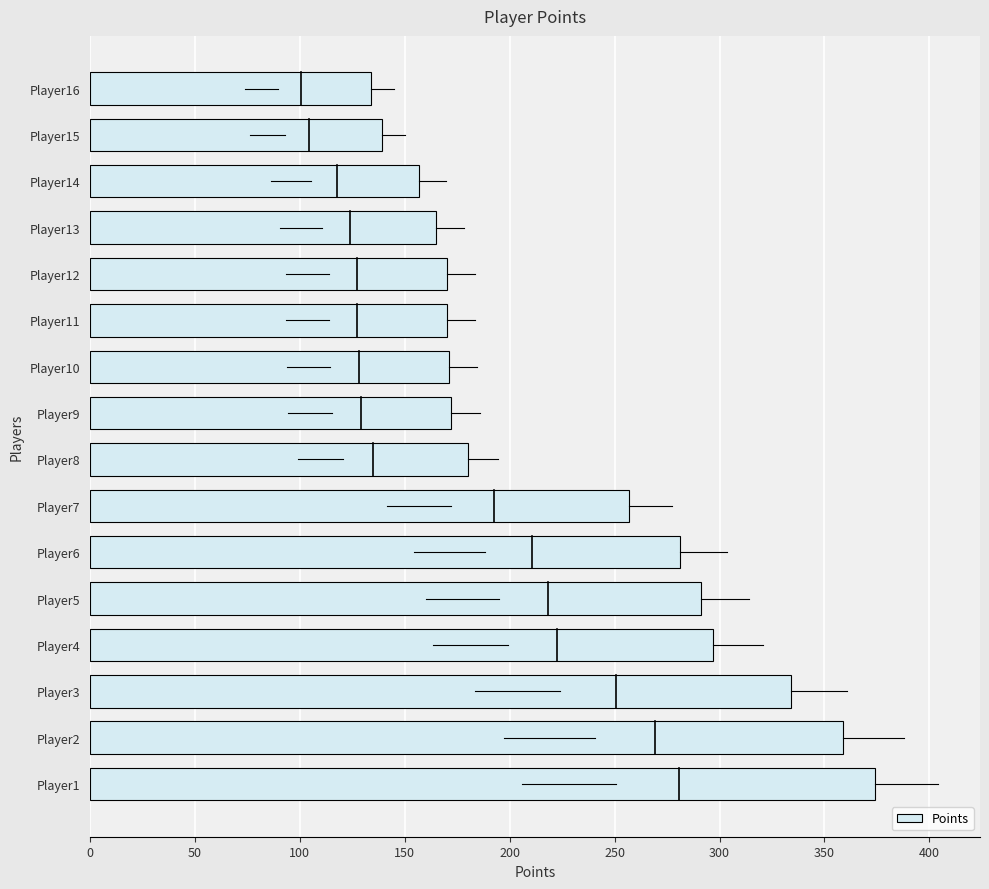

Approximately how many times larger is the value at Player11 compared to Player6?

0.6